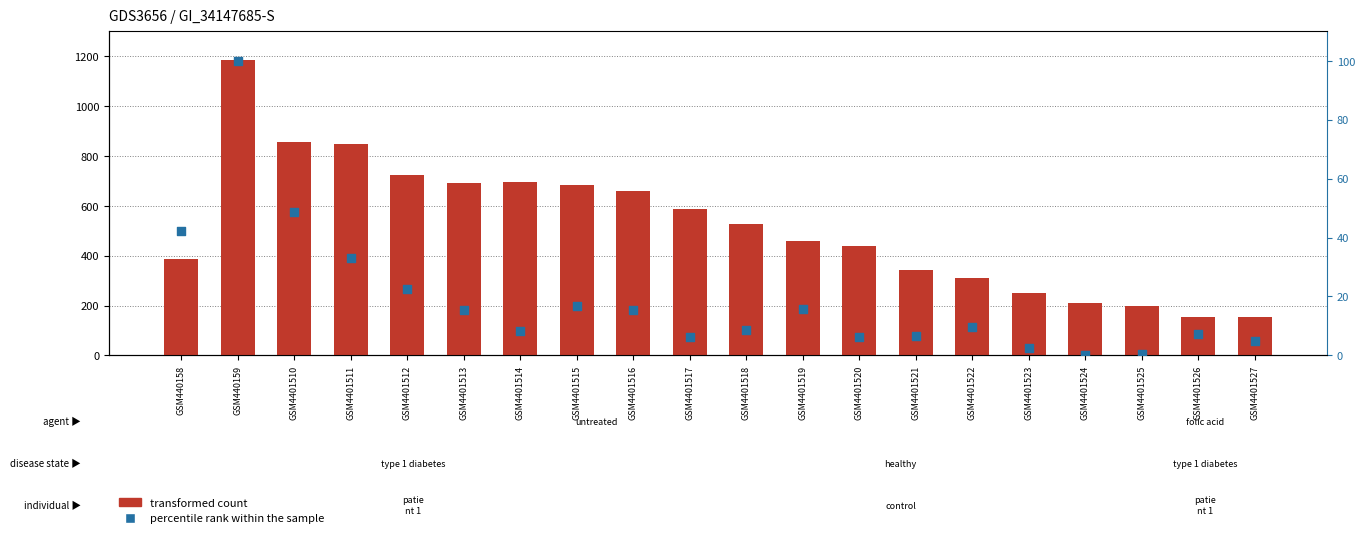

What is the total value across all series at GSM4401521?

348.6